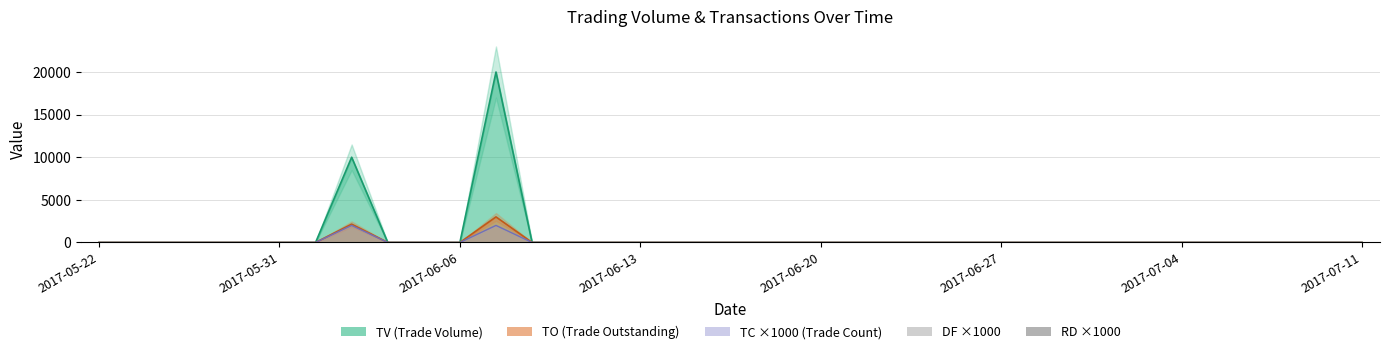

How many groups of bars are there?

36